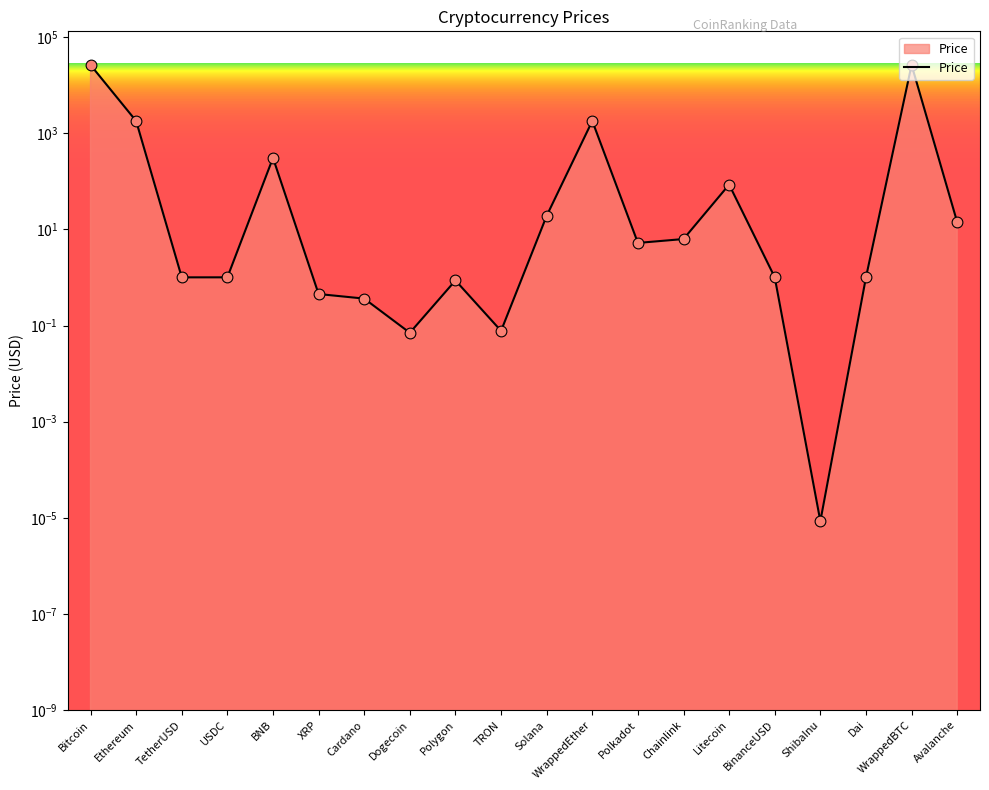

What is the change in value from XRP to Dogecoin?

-0.4